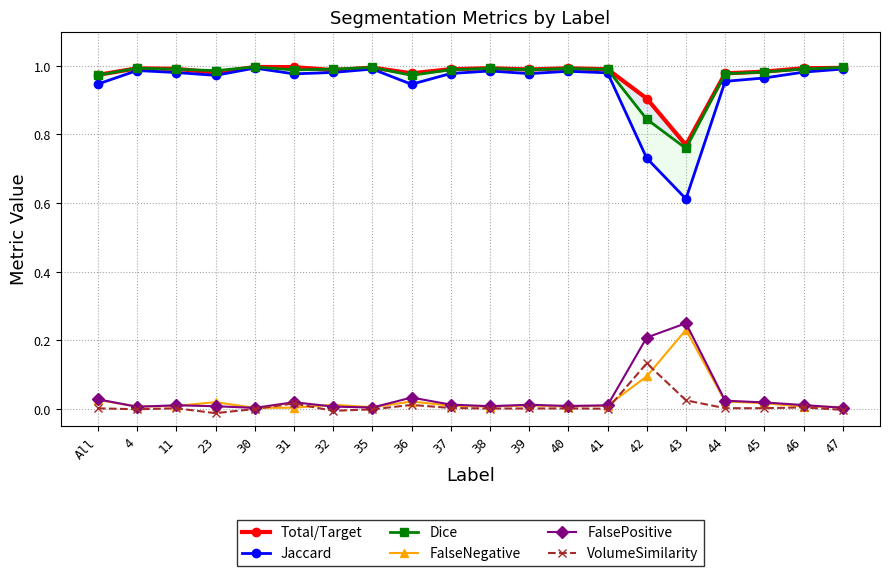

How many series are shown in this chart?

6